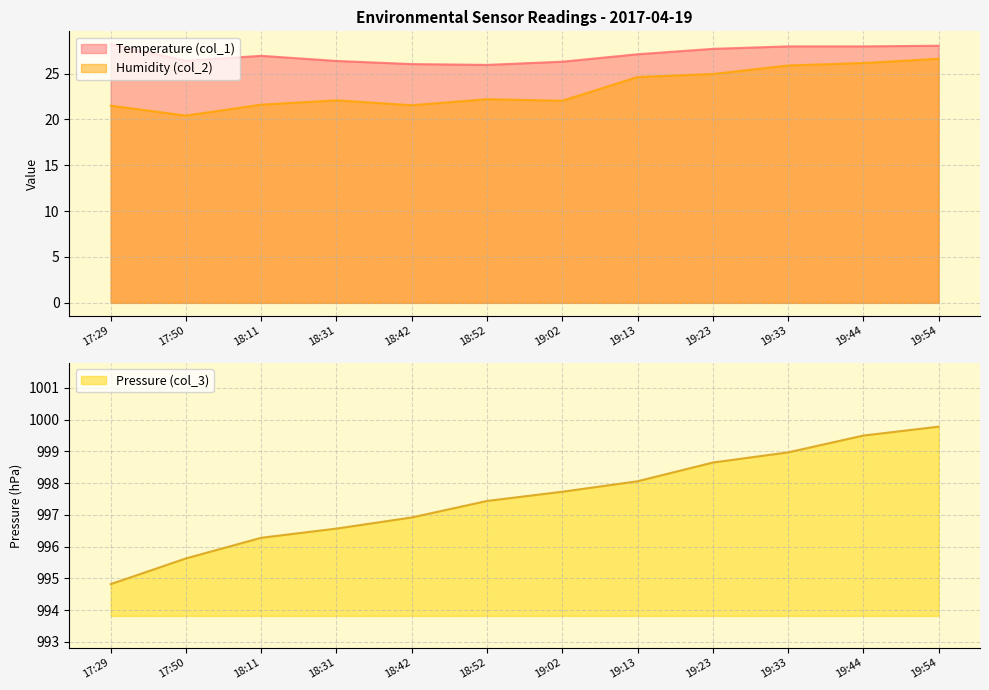

Is the value of Temperature (col_1) at 19:23 greater than the value of Humidity (col_2) at 18:42?

Yes